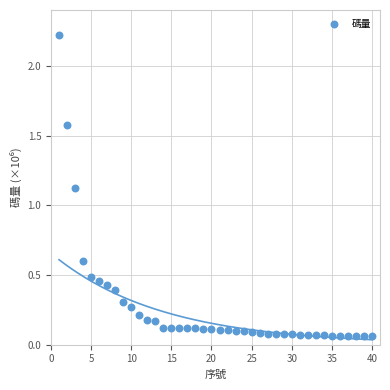

What is the range of X values (max minus min)?

39.0